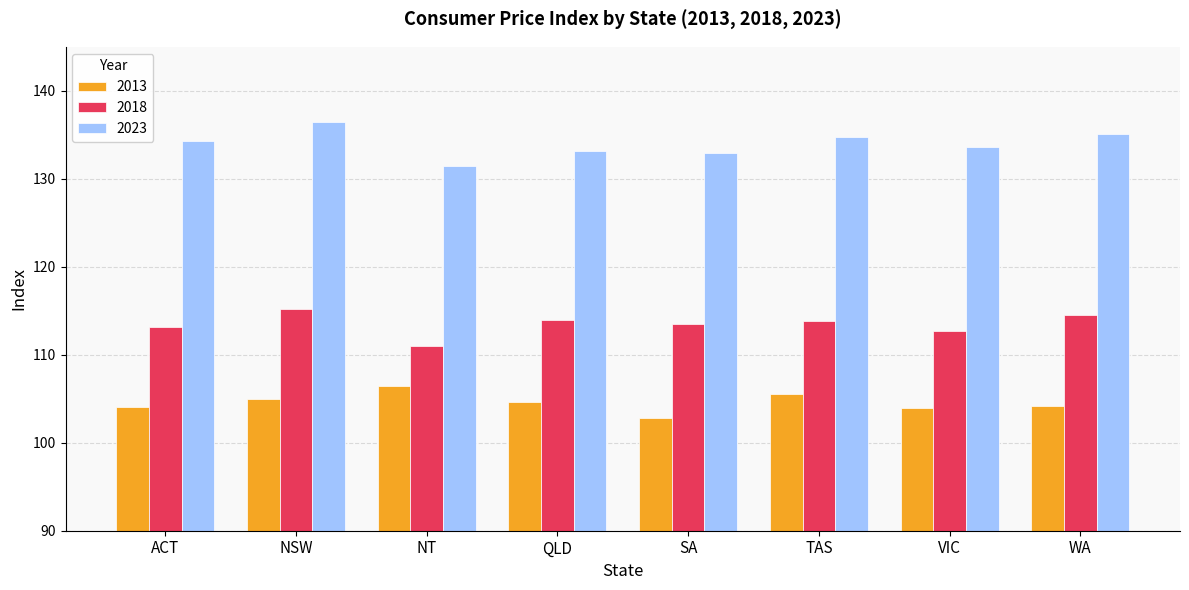

Which label corresponds to the smallest value in the chart?

SA